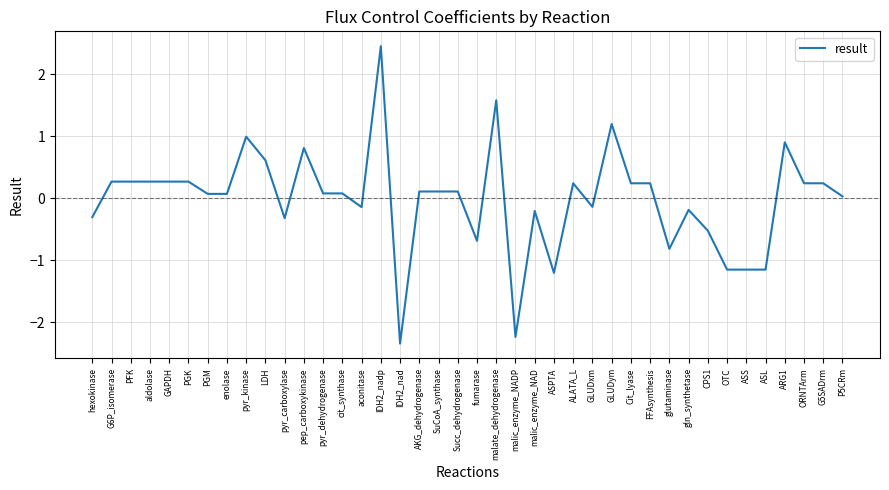

What position from the left is aldolase?

4